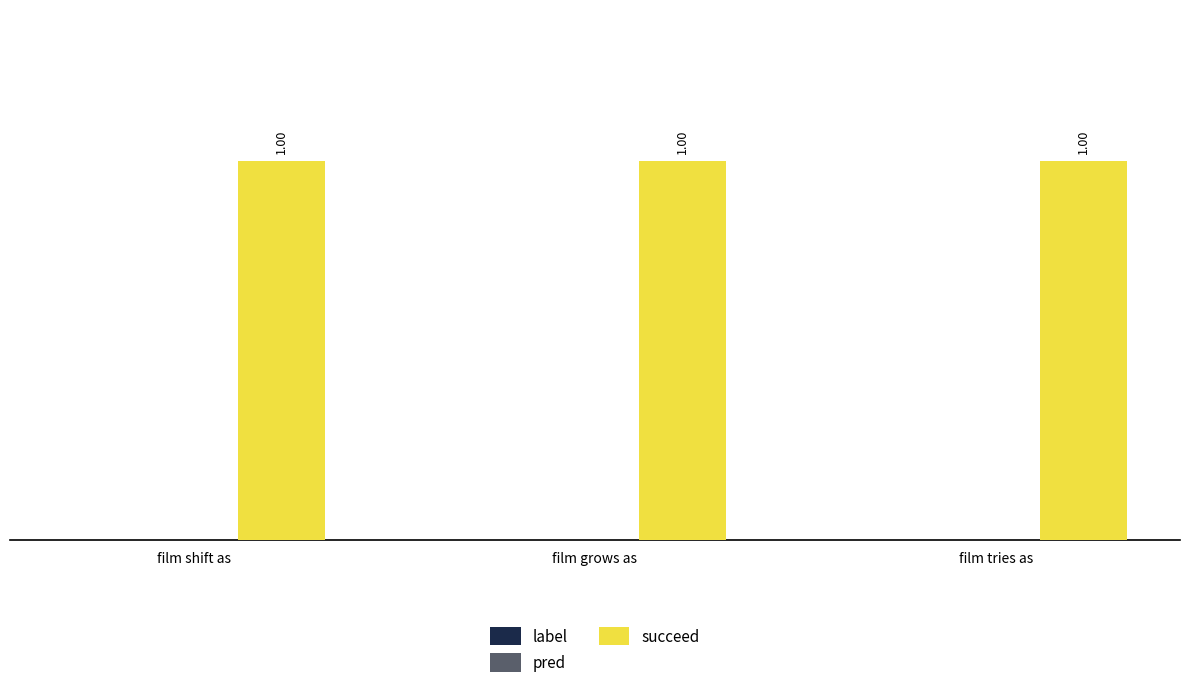

Which series has the largest total across all categories?

succeed